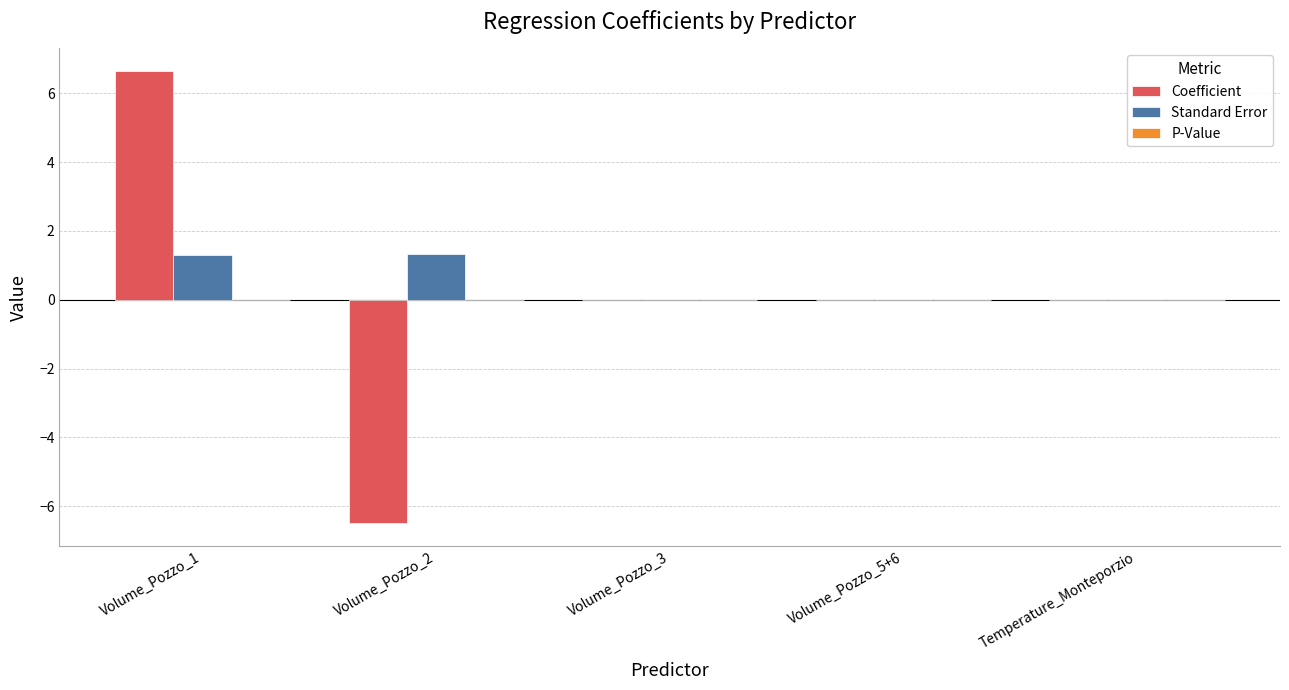

The Standard Error series shows 1.3 at Volume_Pozzo_1. True or false?

True